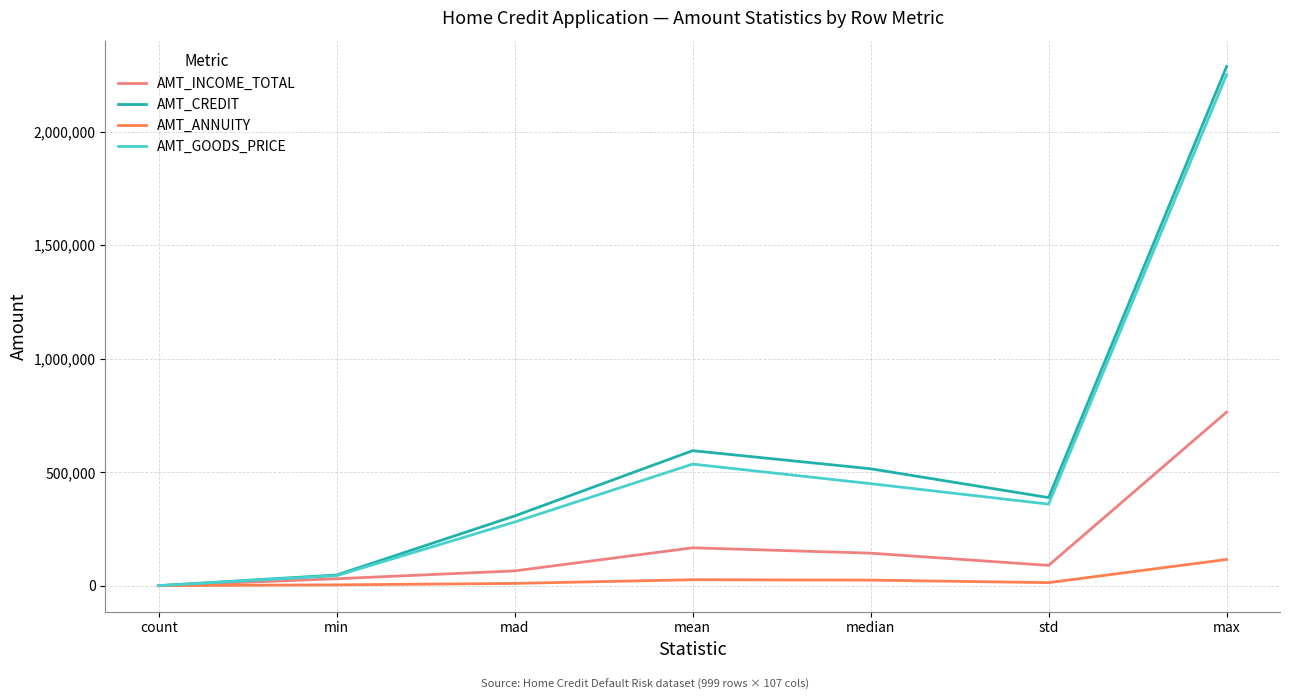

What is the maximum value for AMT_GOODS_PRICE?

2250000.0